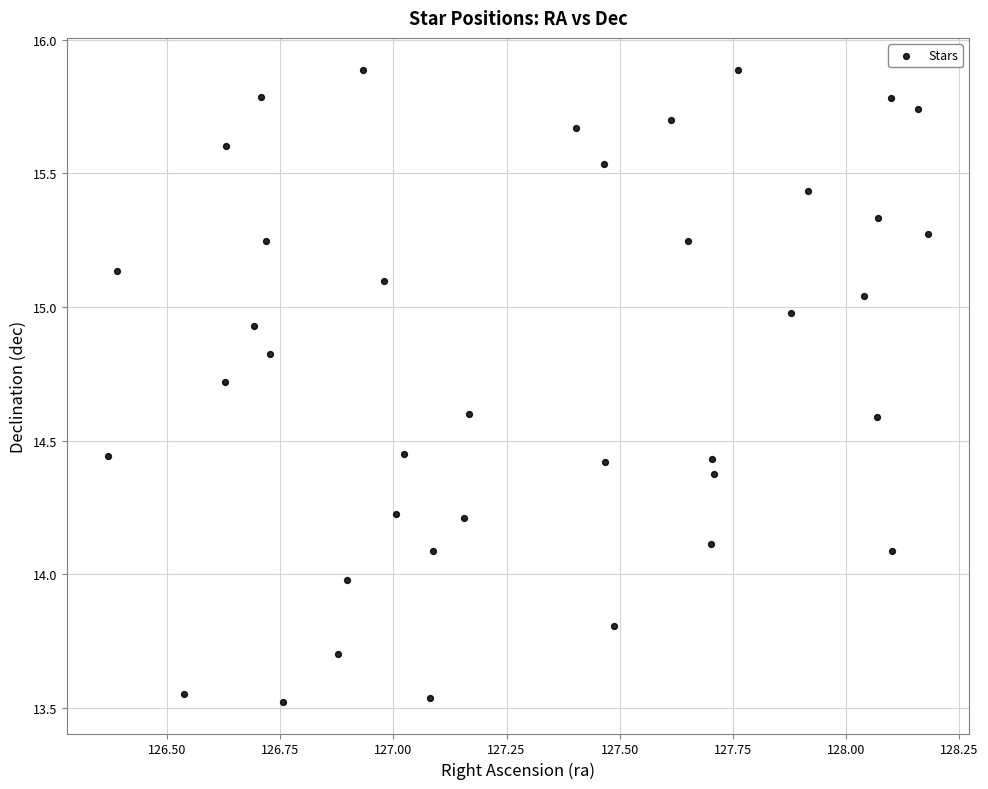

What is the range of Y values (max minus min)?

2.4